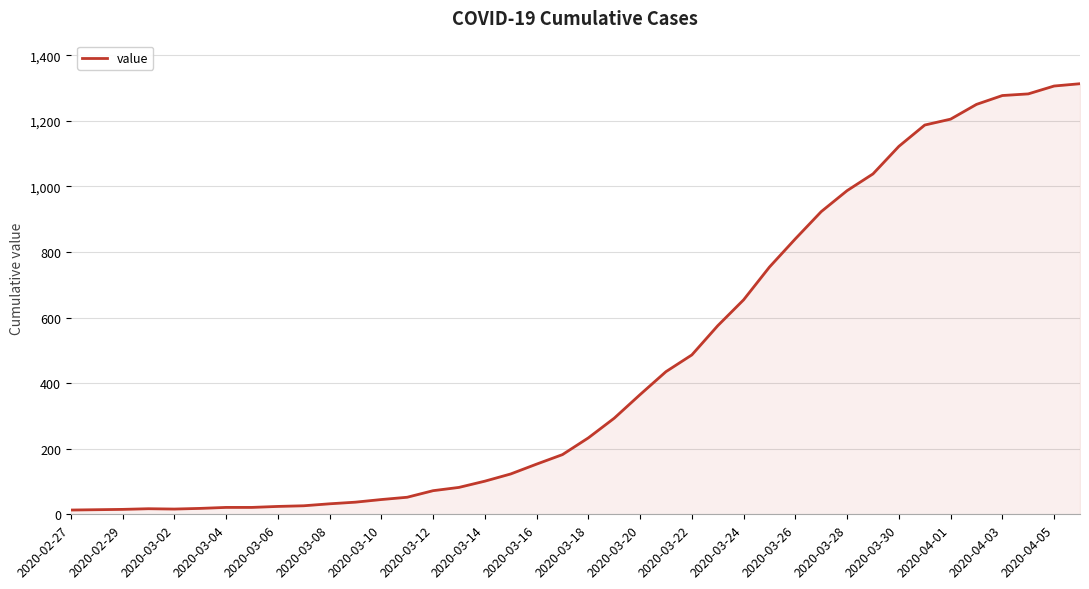

What is the maximum value shown in the chart?

1313